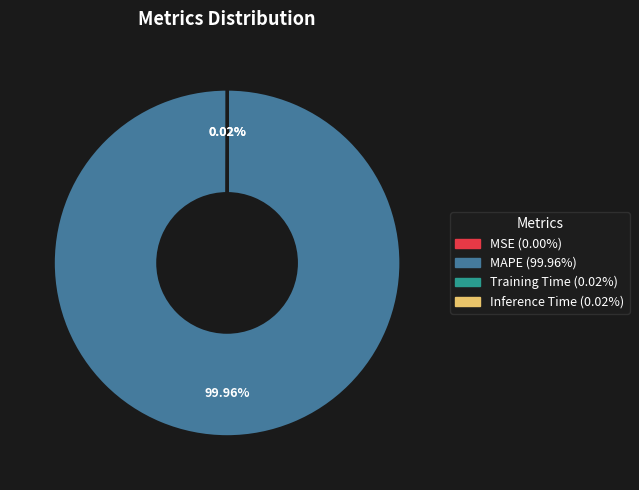

Does MAPE (99.96%) represent more than half of the total?

Yes